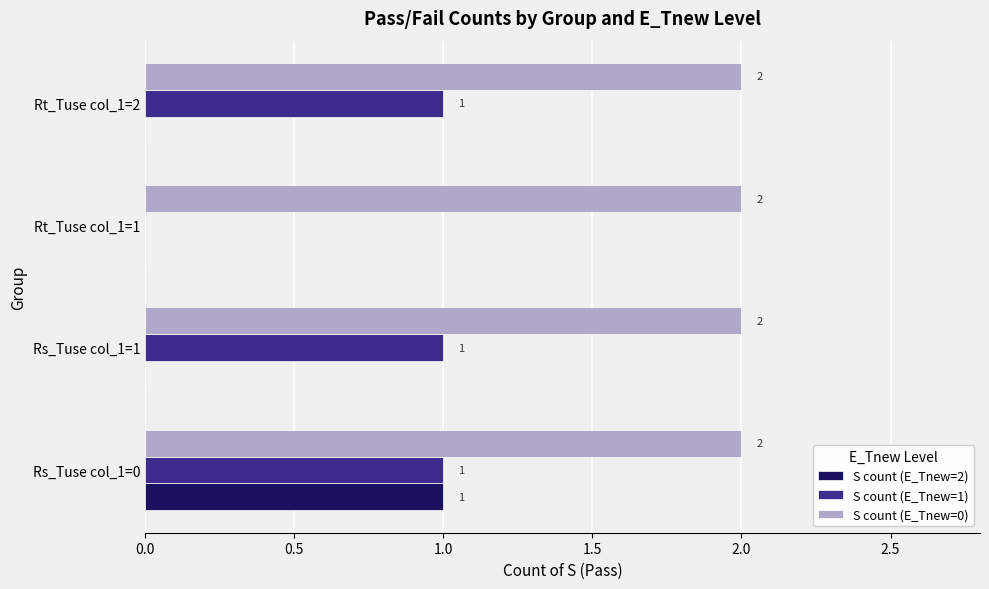

At which label is S count (E_Tnew=1) closest to 0?

Rt_Tuse col_1=1